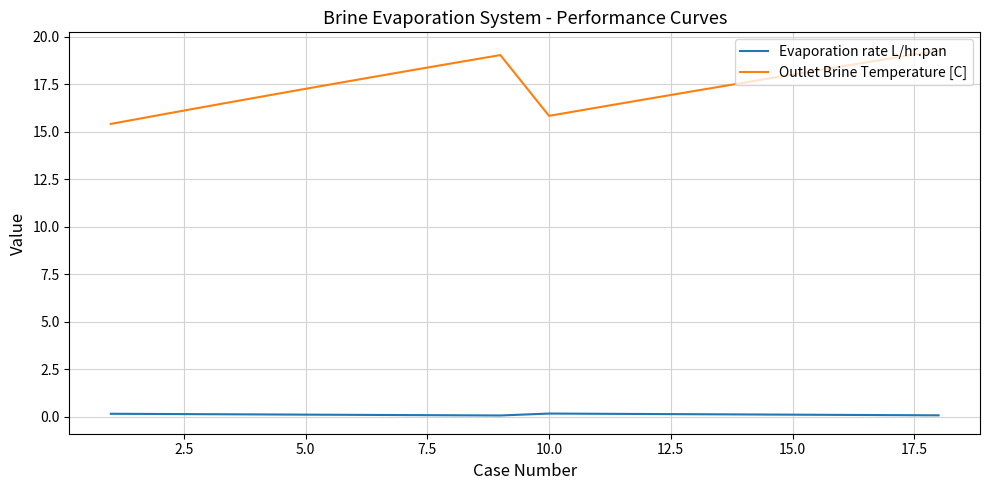

True or false: Outlet Brine Temperature [C] and Evaporation rate L/hr.pan cross at least once.

False